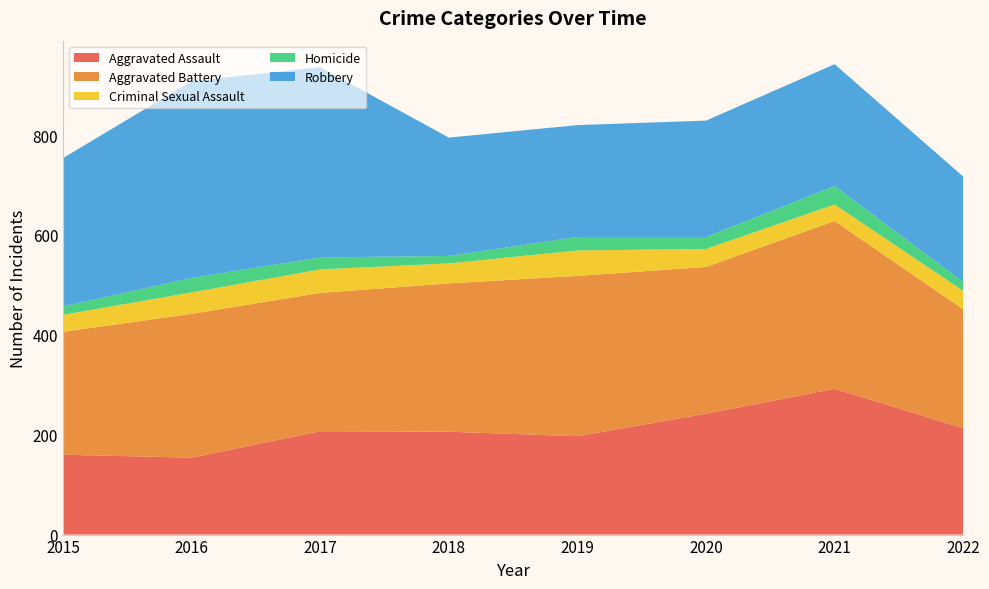

Reading right to left, list all the values displayed in this chart.

Aggravated Assault: 213	292	242	197	206	207	154	160
Aggravated Battery: 238	336	294	321	297	277	288	246
Criminal Sexual Assault: 37	33	36	51	40	47	43	34
Homicide: 18	37	24	27	15	24	29	17
Robbery: 211	244	233	224	237	381	394	297